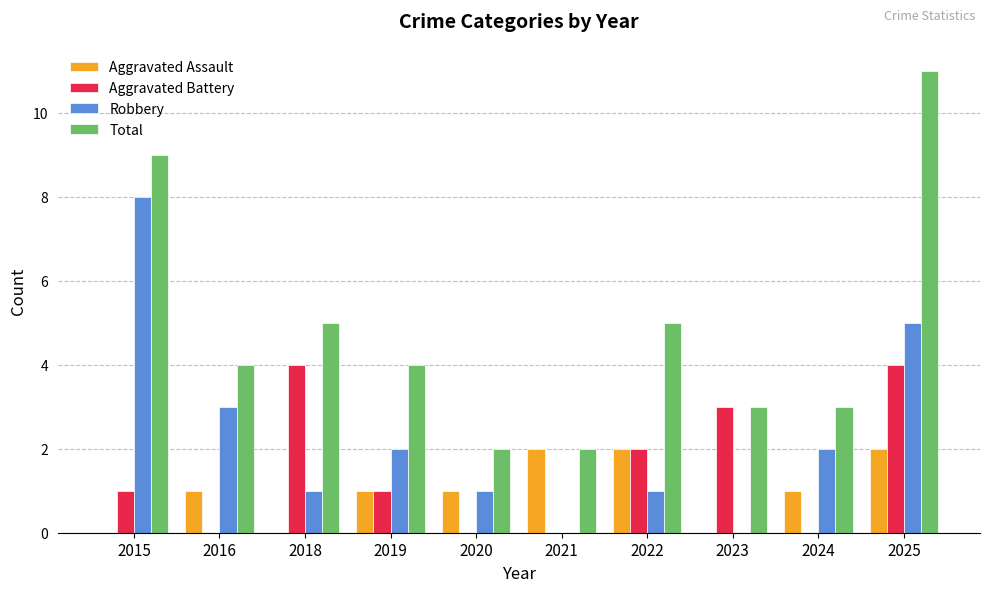

Which series has the largest total across all categories?

Total